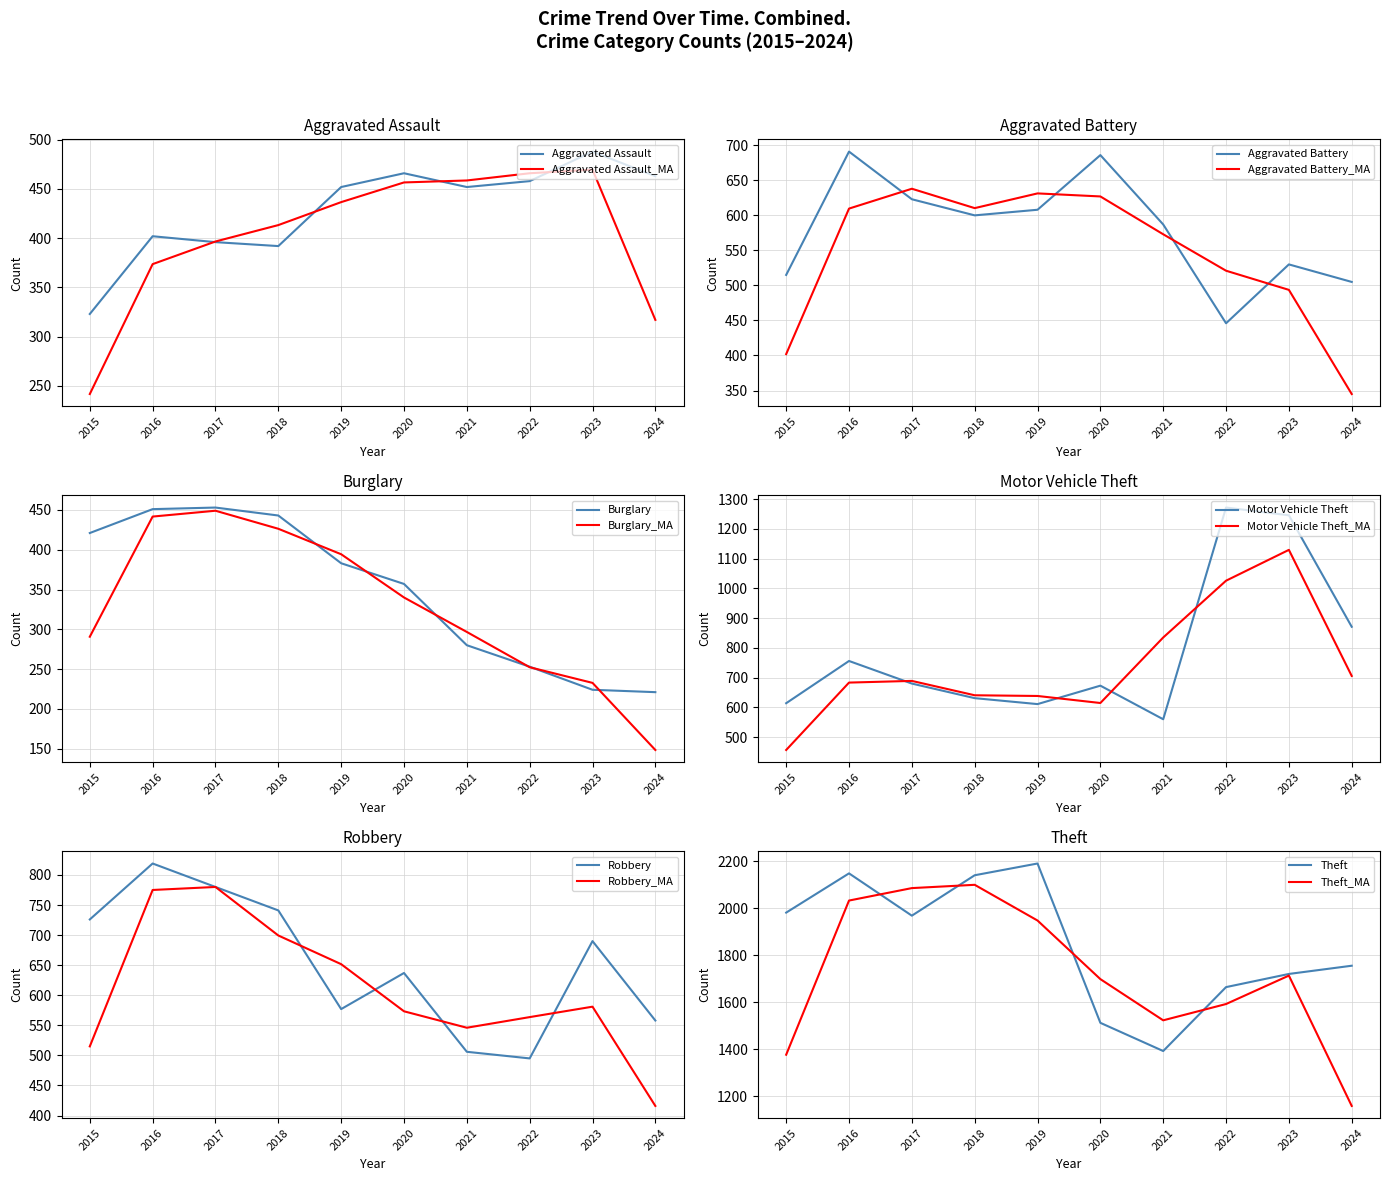

What is the difference between the maximum and minimum values in the Aggravated Assault series?

165.0